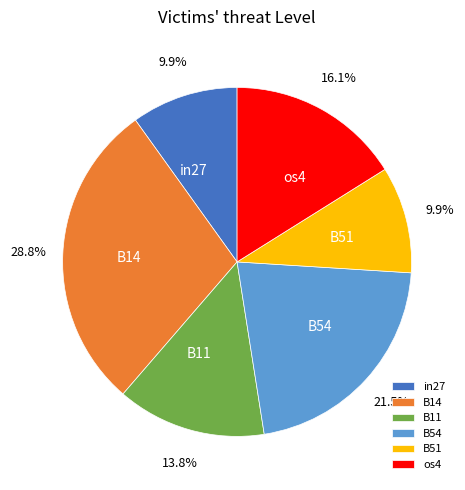

Is it true that B11 is 7% of the pie?

False